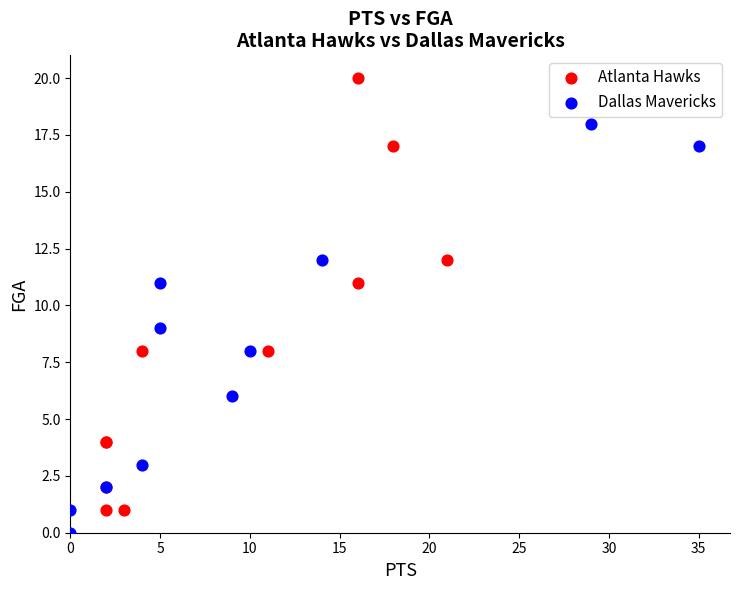

Which series reaches the maximum Y coordinate?

Atlanta Hawks